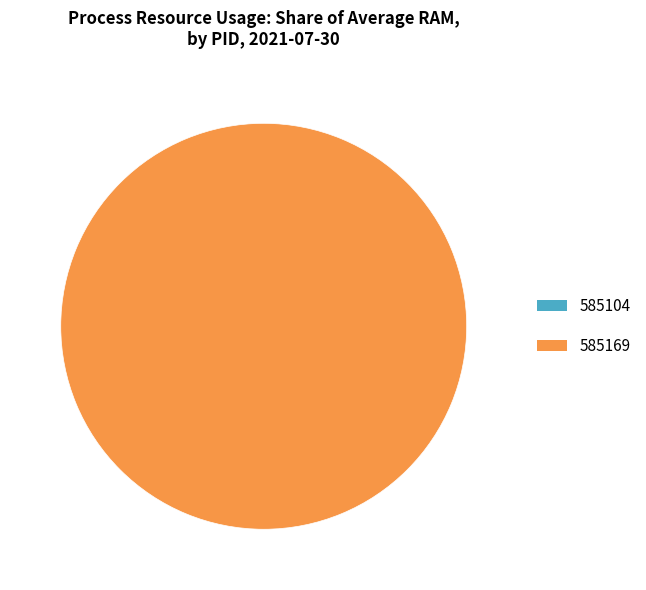

To the nearest percent, what is the average slice percentage?

50%